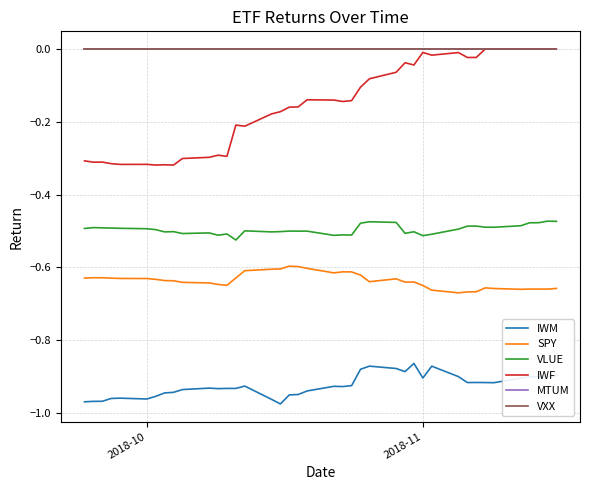

Is this an area chart (filled region under the line)?

No